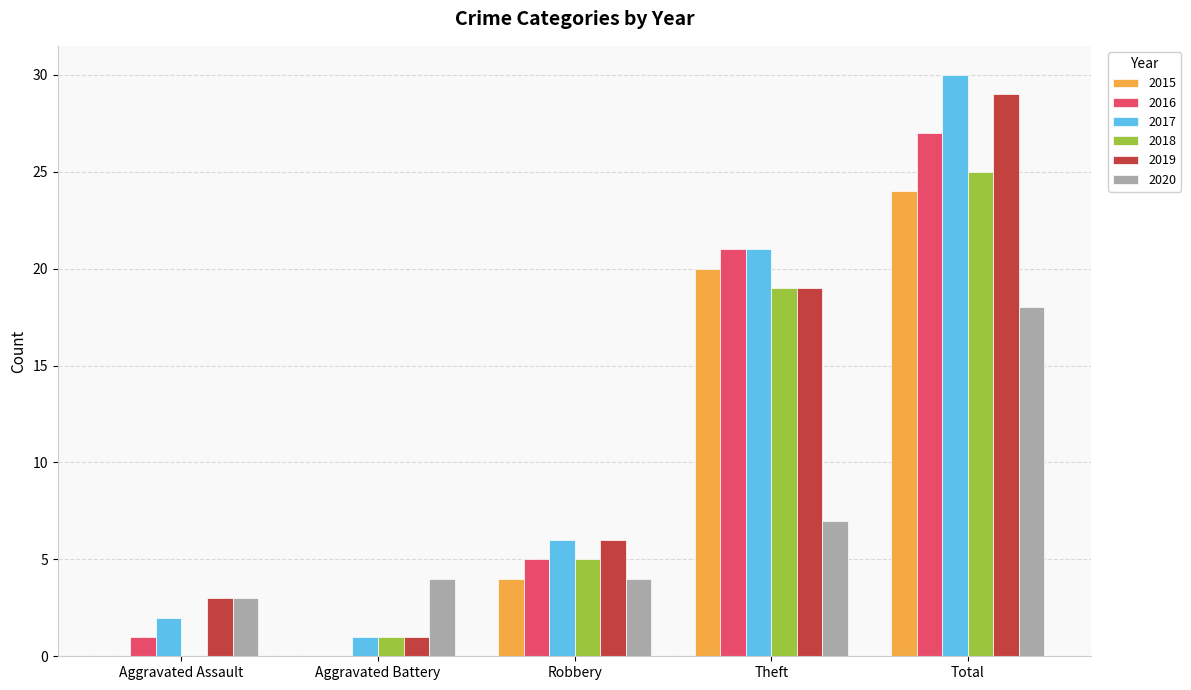

Are the bars horizontal?

No